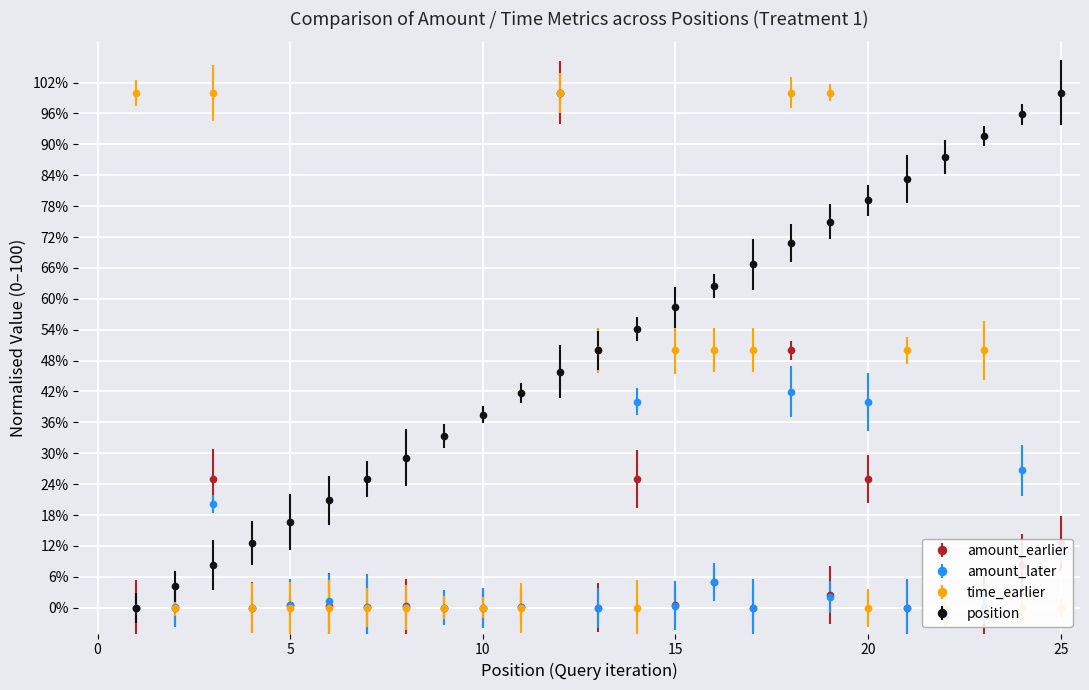

Between 6 and 24, which is larger?

24